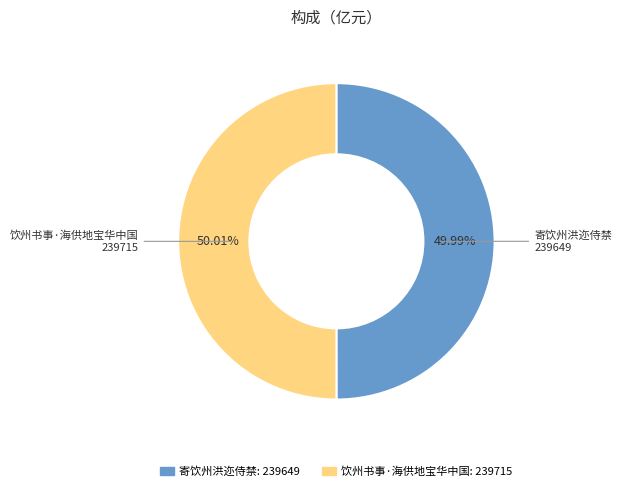

Is it true that 饮州书事·海供地宝华中国 is 50% of the pie?

True